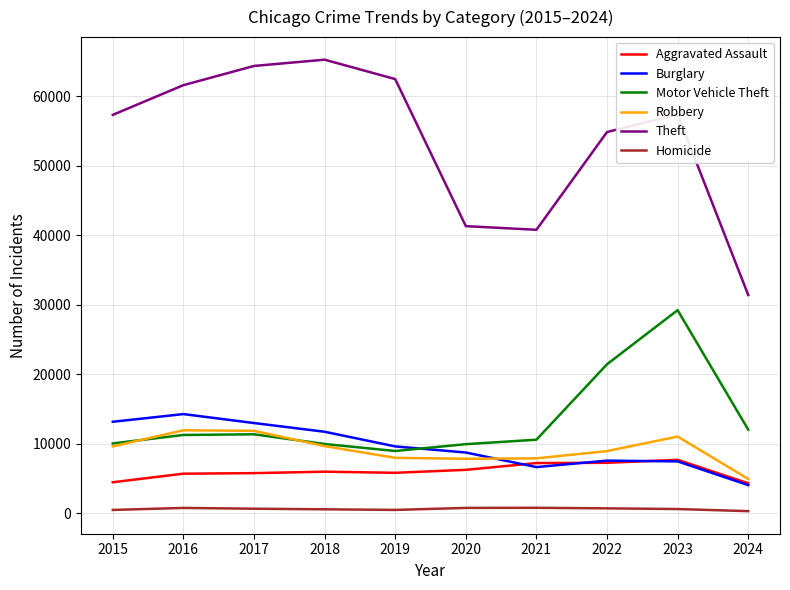

True or false: Motor Vehicle Theft has a value of 21461 at 2022.

True